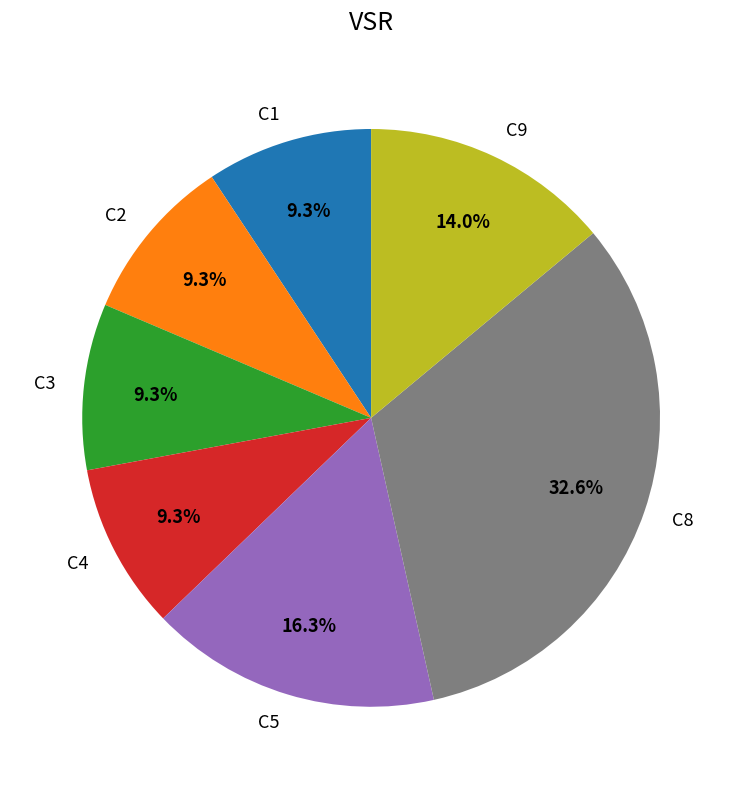

Is there a majority slice in this chart?

No